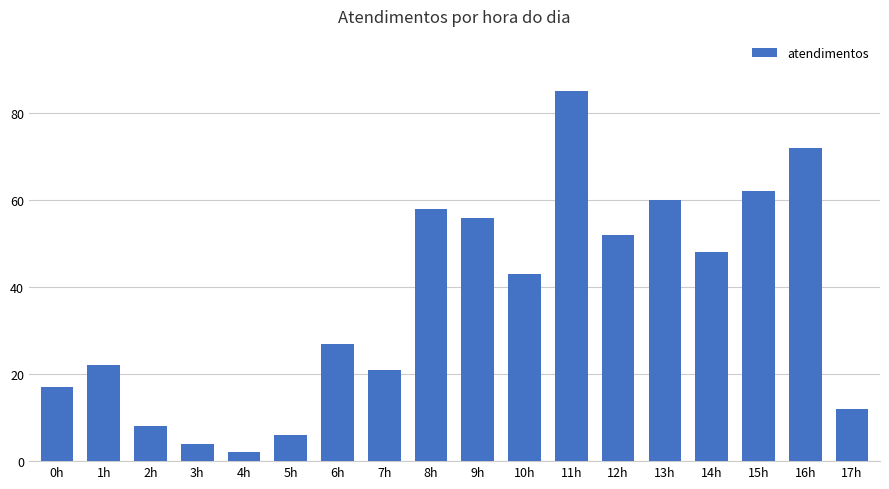

The chart shows a value of 21 at 11h. True or false?

False